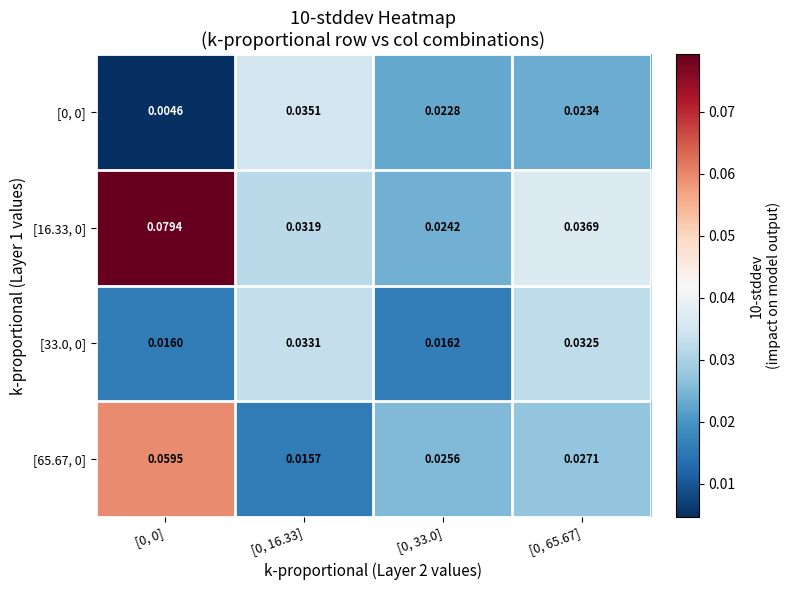

Is the value of [0, 0] at [0, 0] greater than the value of [33.0, 0] at [0, 16.33]?

No